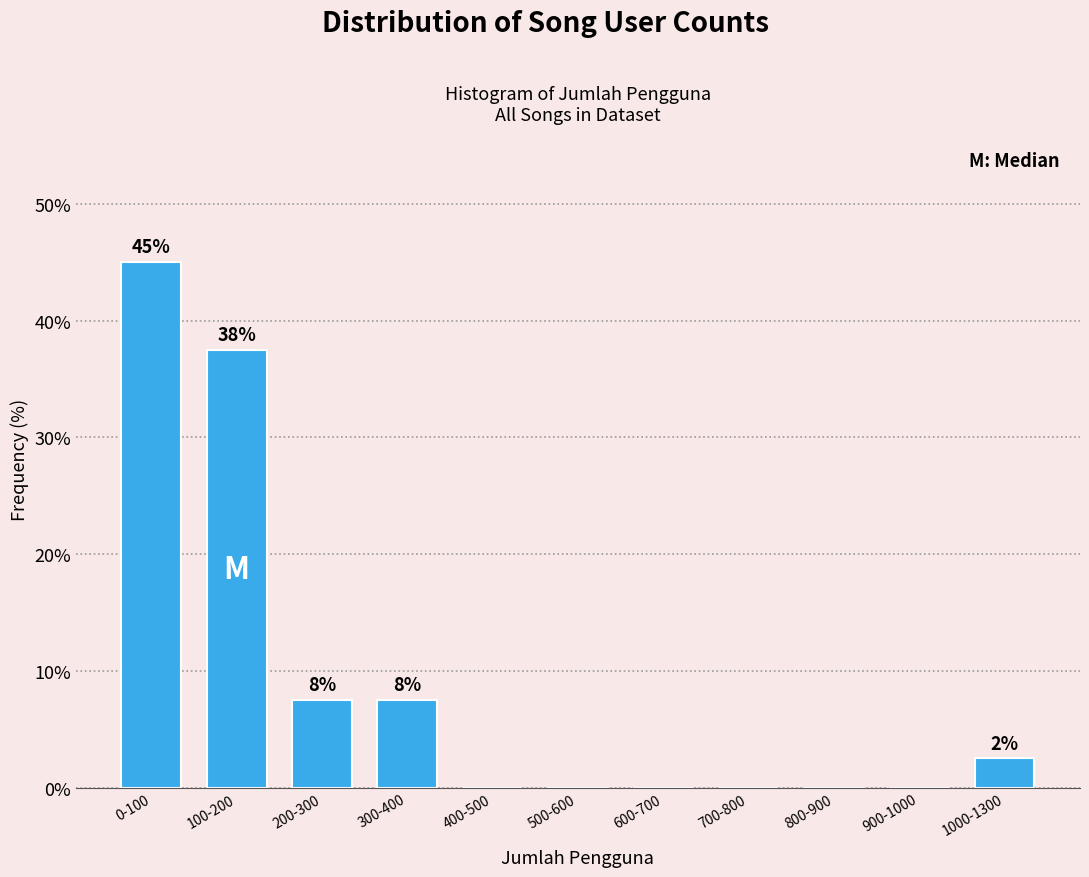

Reading left to right, transcribe all the data shown in this chart.

0-100=45.0	100-200=37.5	200-300=7.5	300-400=7.5	400-500=0.0	500-600=0.0	600-700=0.0	700-800=0.0	800-900=0.0	900-1000=0.0	1000-1300=2.5